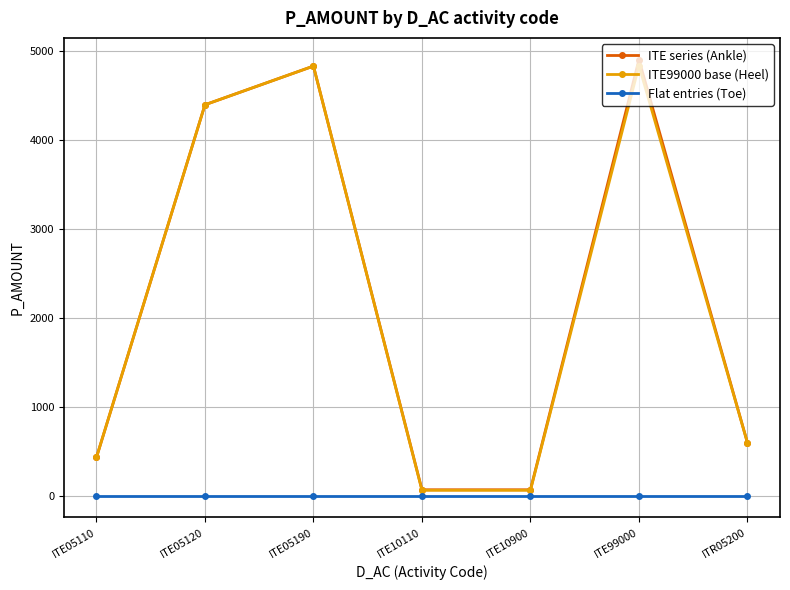

What is the difference between the highest and lowest values at ITE10900?

66